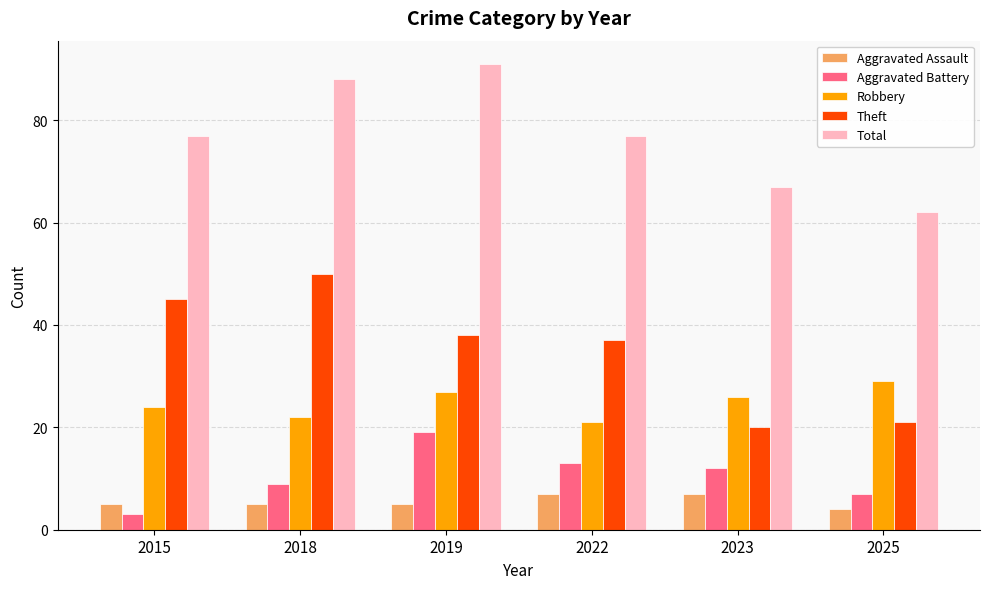

At which category does the chart reach its peak across all series?

2019